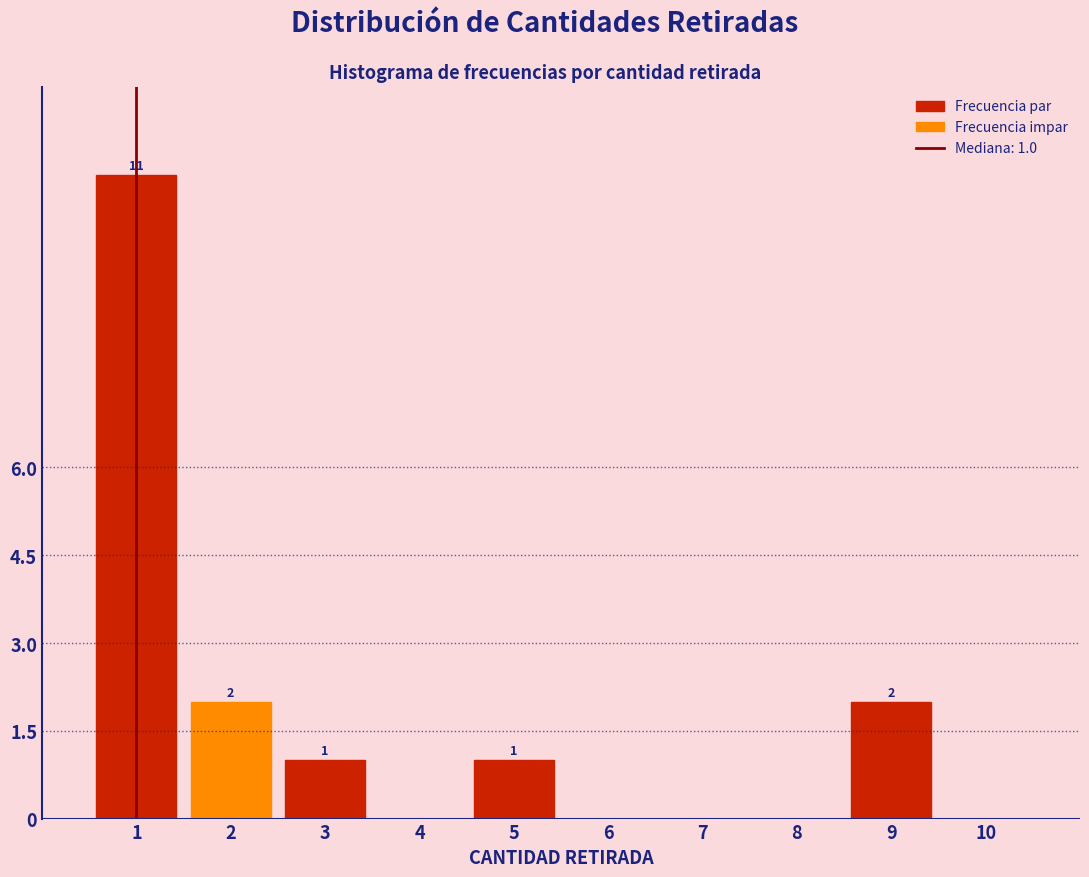

What is the maximum value shown in the chart?

11